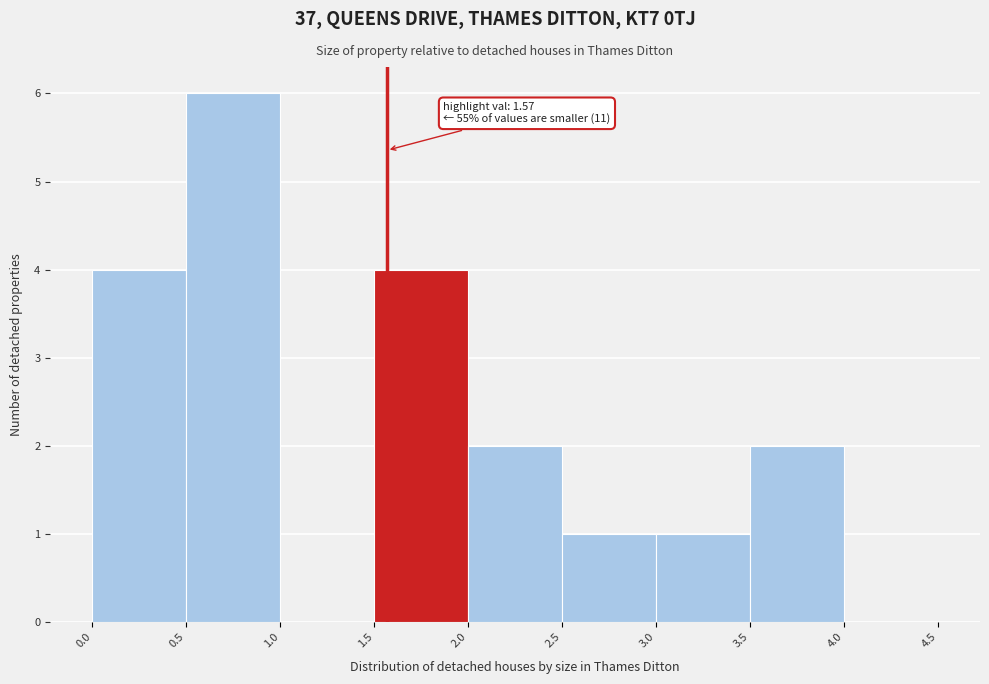

Which range on the x-axis has the tallest bar?

0.5 to 1.0